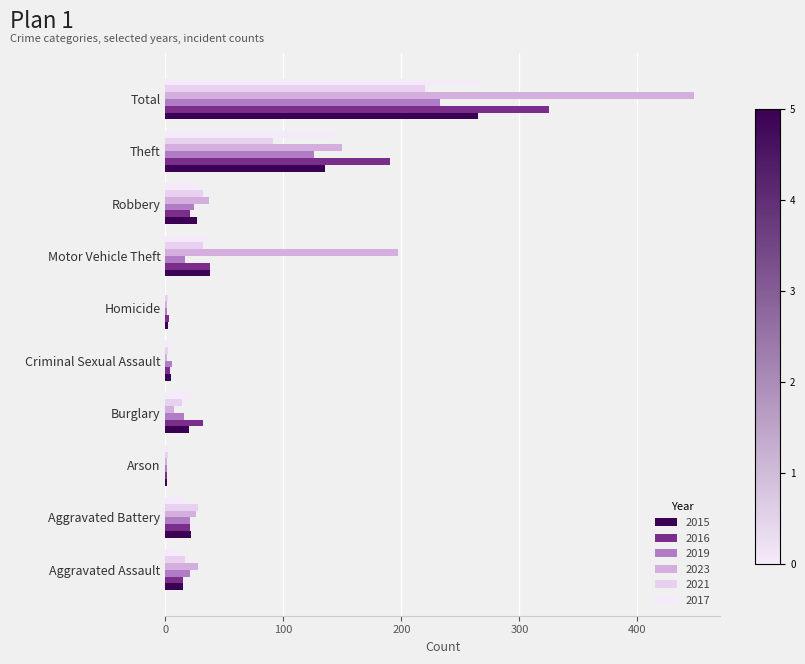

The 2015 series shows 57 at Total. True or false?

False